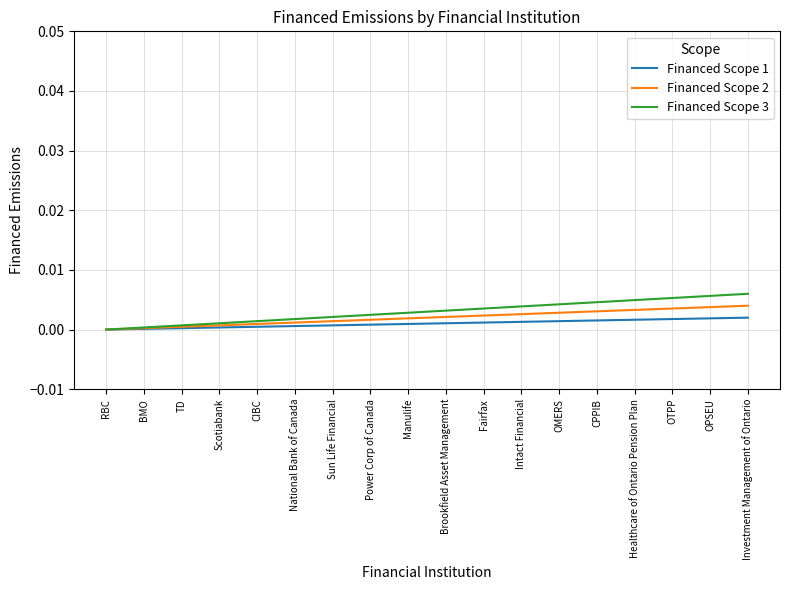

Is it true that Financed Scope 2 equals 0.0 at Sun Life Financial?

True